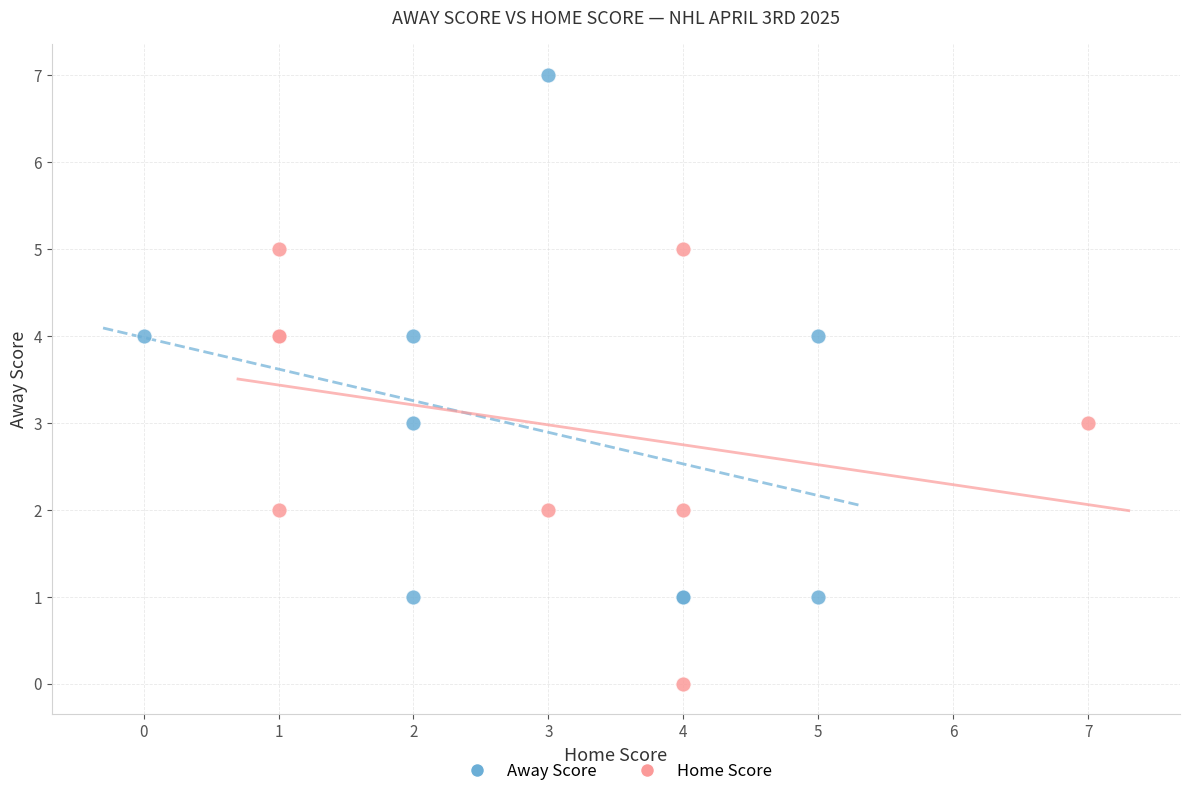

Which series reaches the maximum Y coordinate?

Away Score